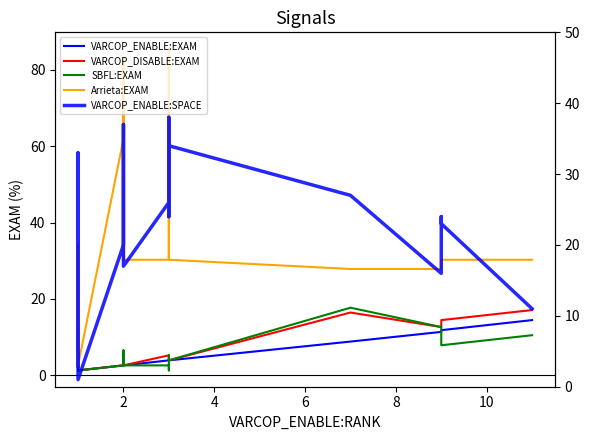

What are all the series names shown in the legend?

VARCOP_ENABLE:EXAM, VARCOP_DISABLE:EXAM, SBFL:EXAM, Arrieta:EXAM, VARCOP_ENABLE:SPACE